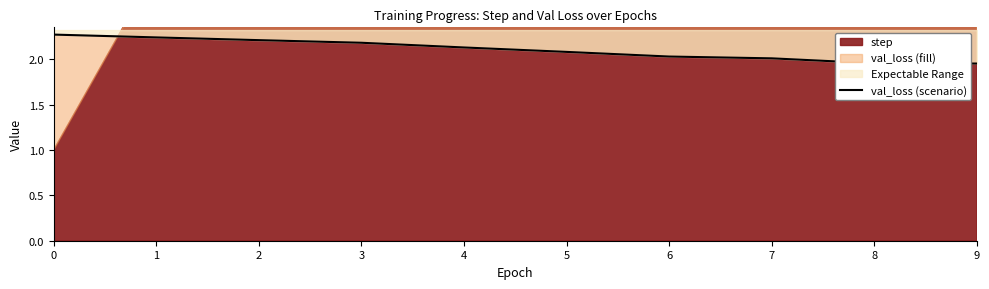

List the labels in order of value, largest first.

0, 1, 2, 3, 4, 5, 6, 7, 8, 9